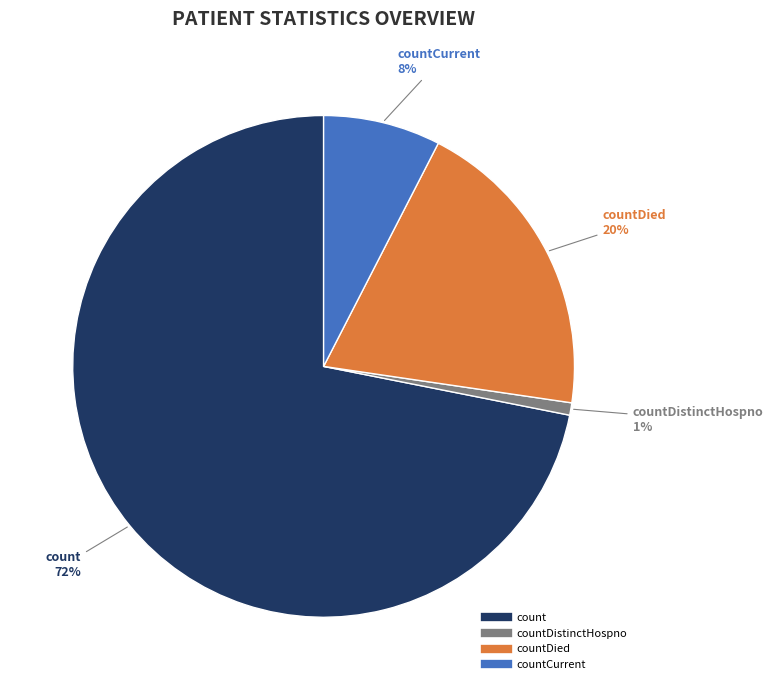

To the nearest percent, what is the average slice percentage?

25%